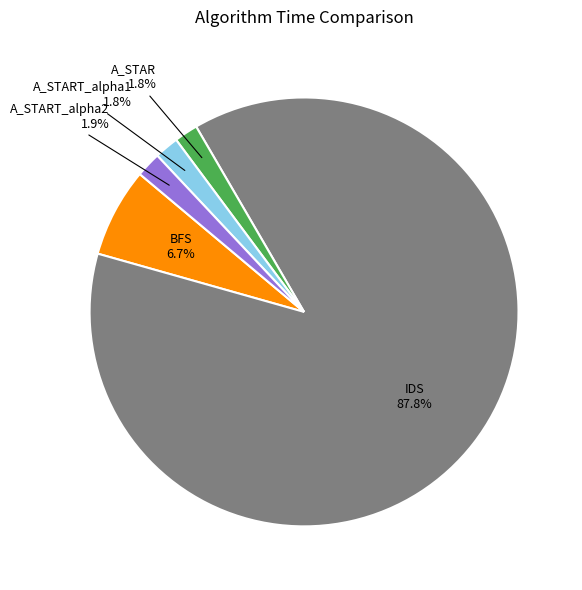

Combined, do A_START_alpha1 and A_STAR account for over 50%?

No